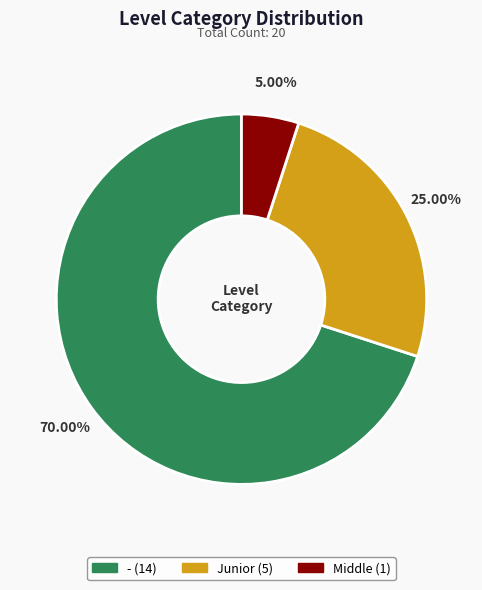

To the nearest percent, what percentage of the pie is Junior?

25%